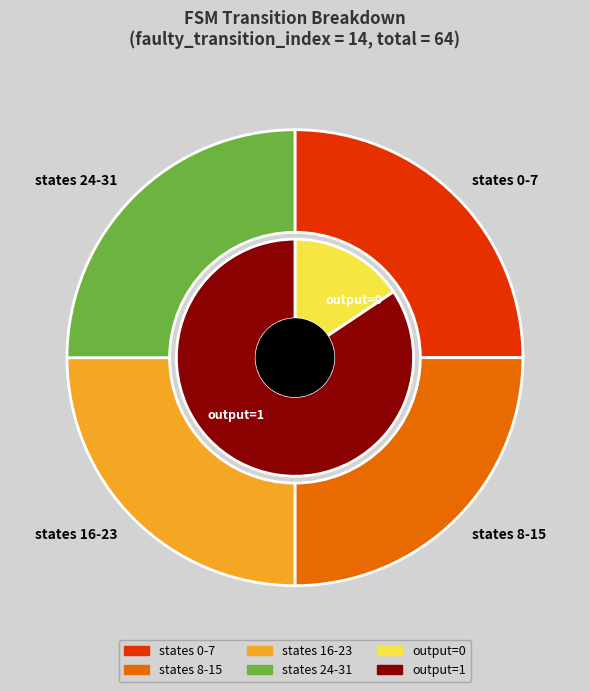

Does 25 represent more than half of the total?

No